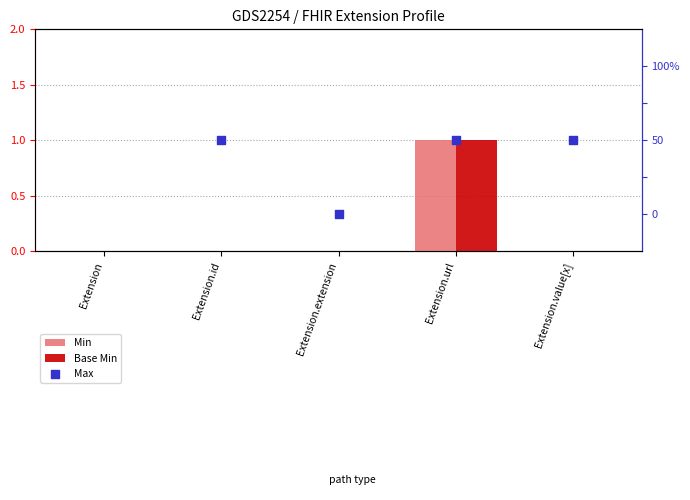

Which series has the largest Y range (max minus min)?

Min